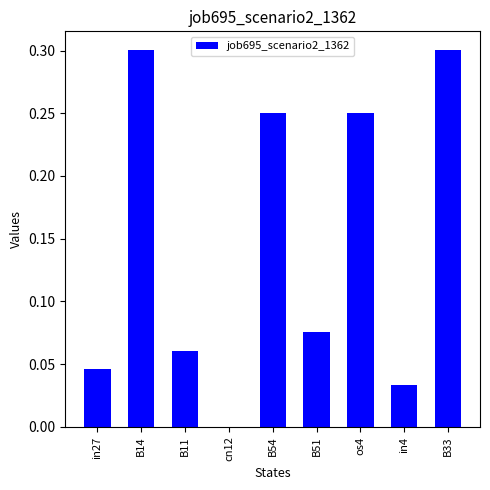

The chart shows a value of 0.4 at B54. True or false?

False